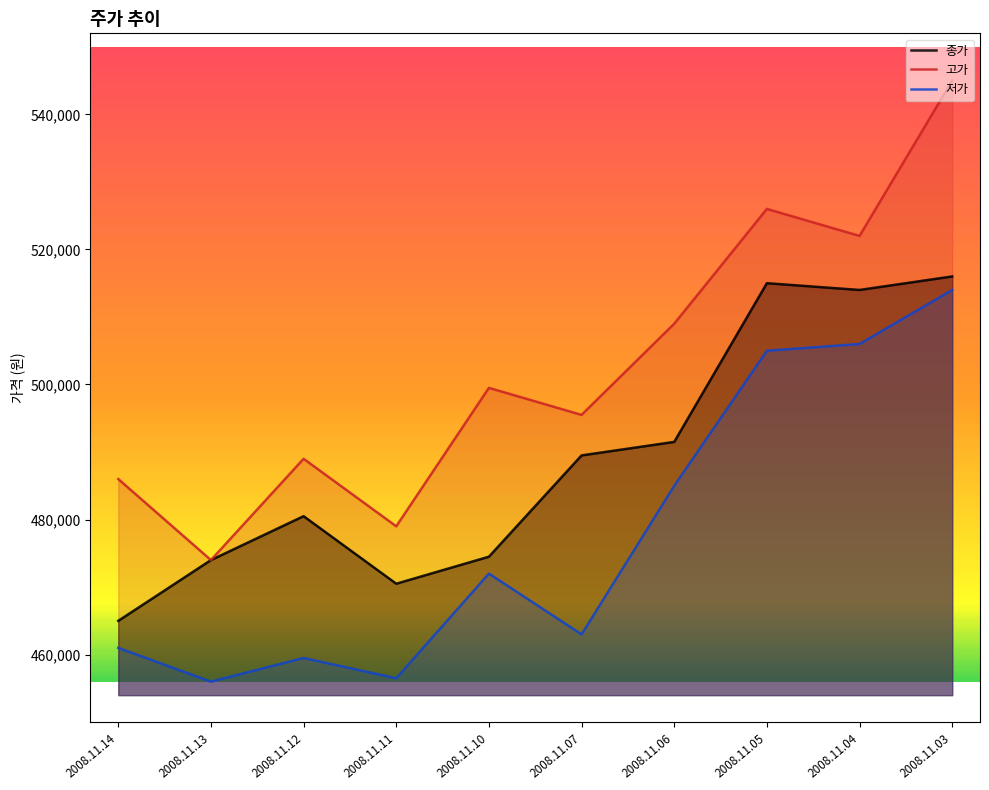

What is the approximate value of 종가 at 2008.11.14, to the nearest 100?

465000